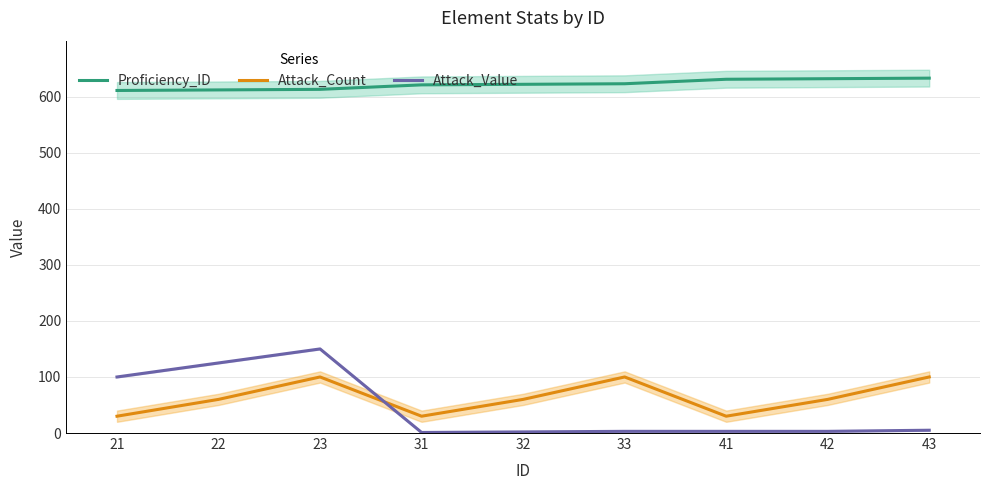

Reading right to left, extract all data points from this chart.

Proficiency_ID: 43=633	42=632	41=631	33=623	32=622	31=621	23=613	22=612	21=611
Attack_Count: 43=100	42=60	41=30	33=100	32=60	31=30	23=100	22=60	21=30
Attack_Value: 43=5	42=3	41=3	33=3	32=2	31=1	23=150	22=125	21=100